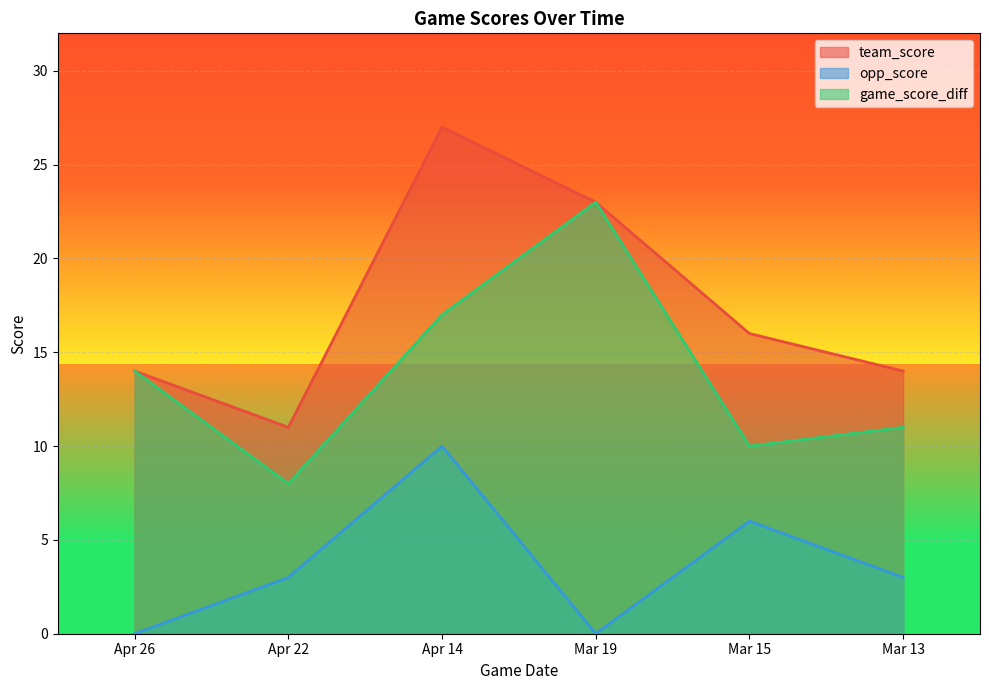

Where is the first local maximum for team_score?

Apr 14